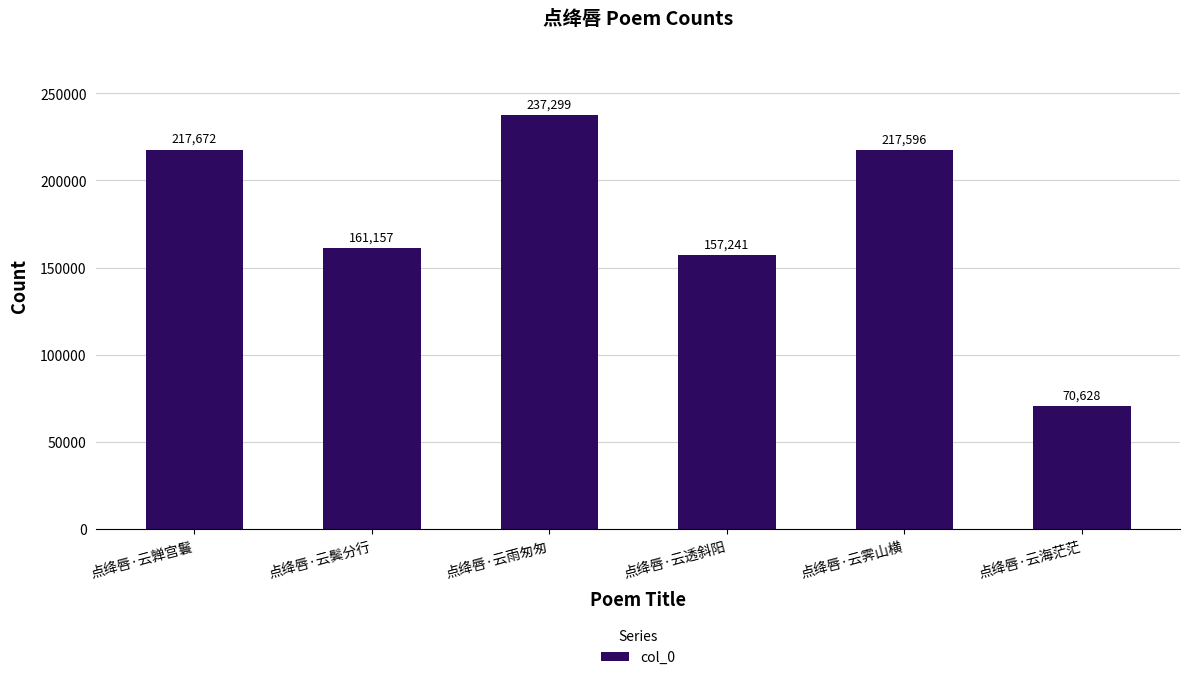

What is the label of the 6th bar from the right?

点绛唇·云亸宫鬟